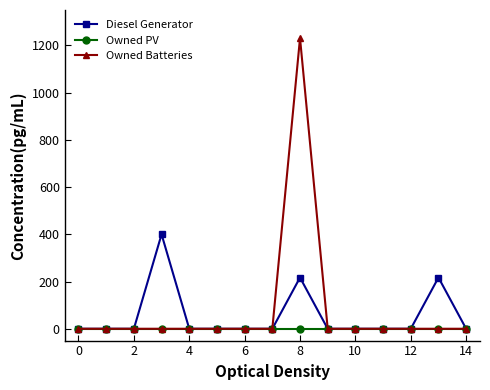

Which series has the widest spread of values?

Owned Batteries